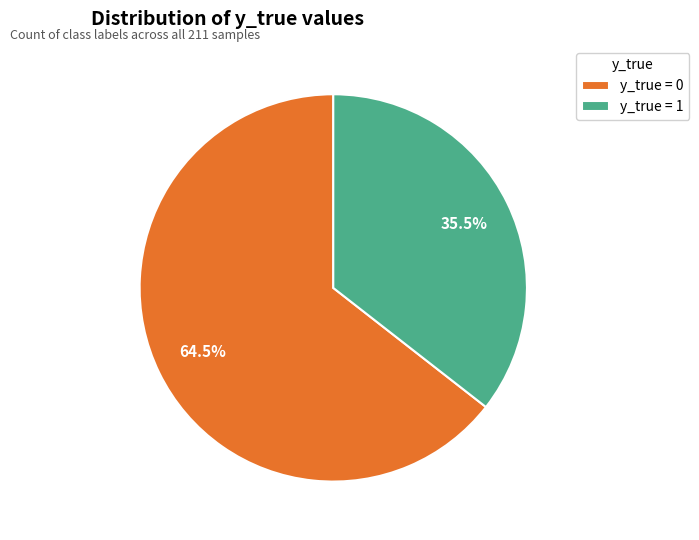

Which has a higher value, y_true = 0 or y_true = 1?

y_true = 0